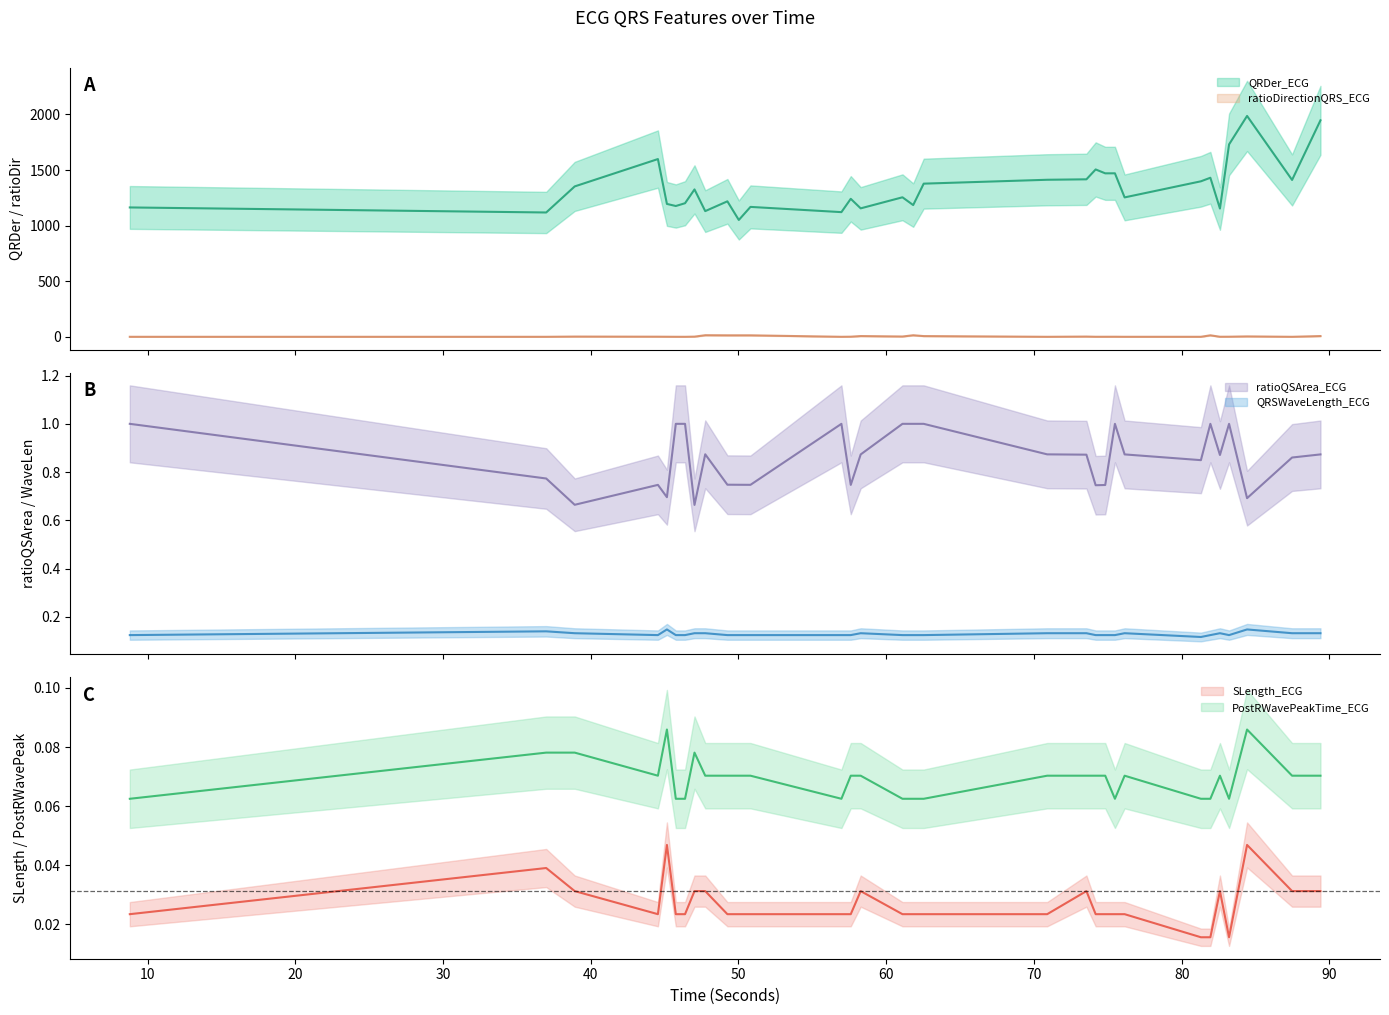

Rank the series by their maximum value, from highest to lowest.

QRDer_ECG, ratioDirectionQRS_ECG, ratioQSArea_ECG, QRSWaveLength_ECG, PostRWavePeakTime_ECG, SLength_ECG